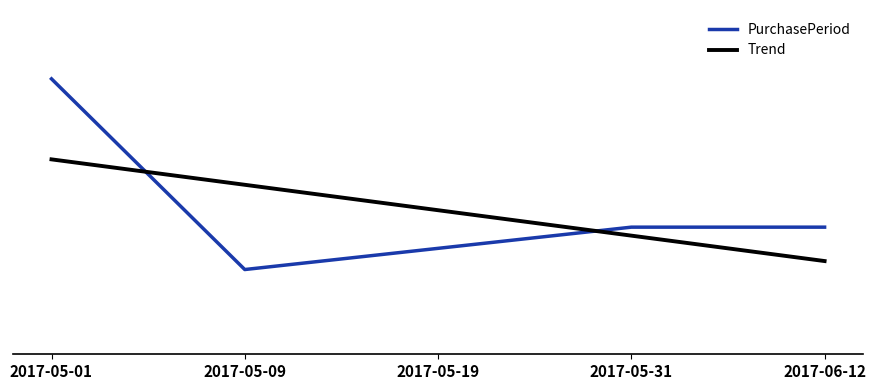

What is the difference between the maximum and minimum values in the Trend series?

9.6